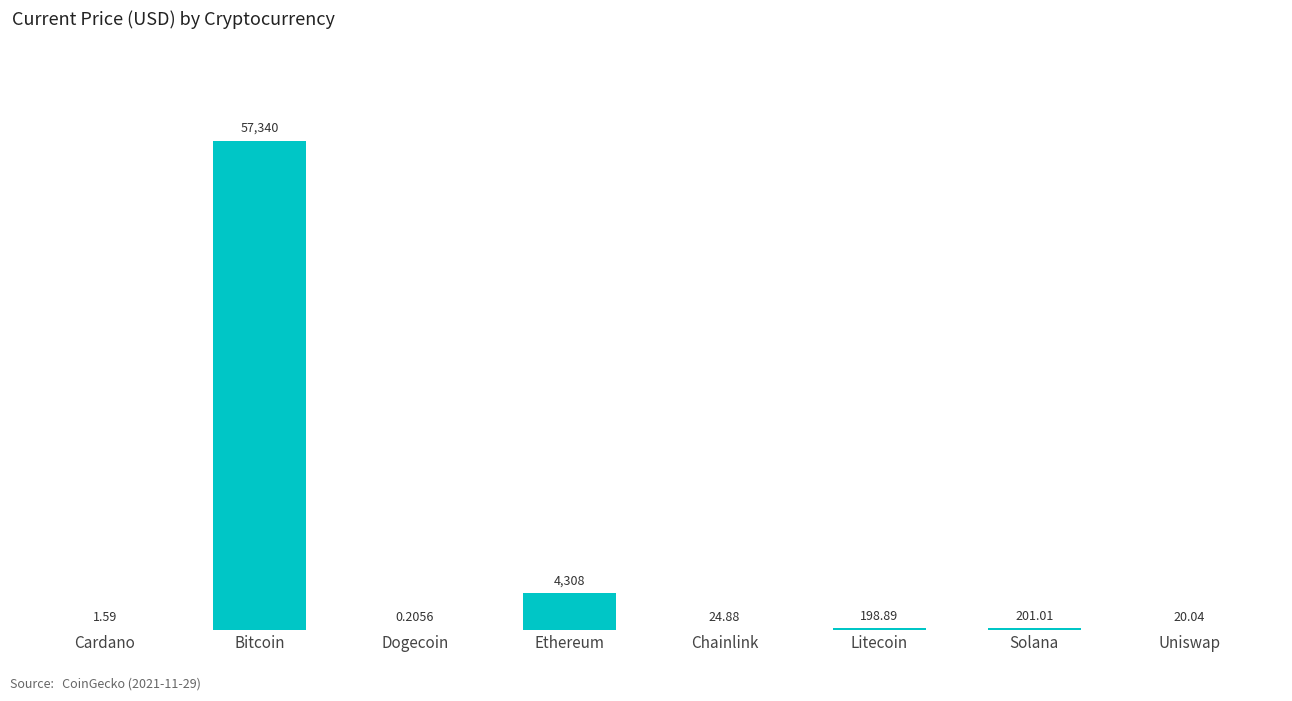

At which label is the value closest to 28670?

Ethereum